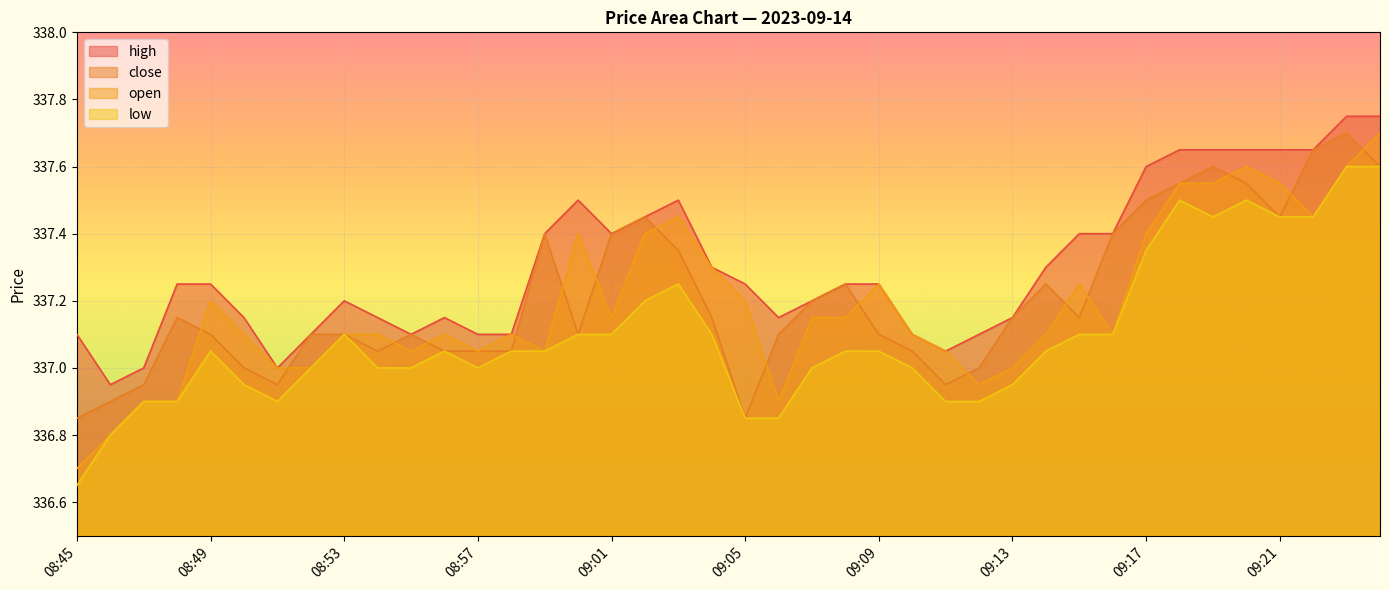

What is the maximum value for close?

337.7